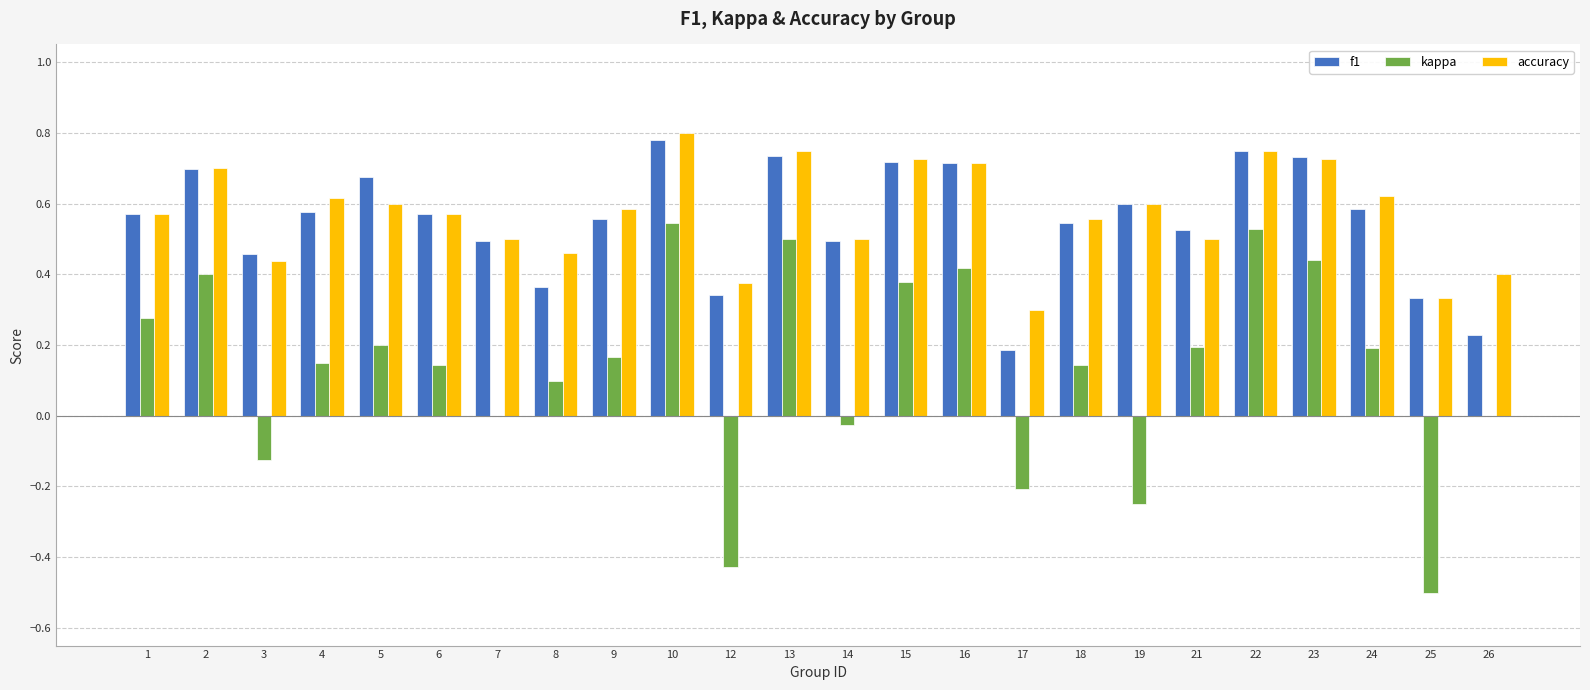

True or false: f1 has a value of 0.9 at 21.

False